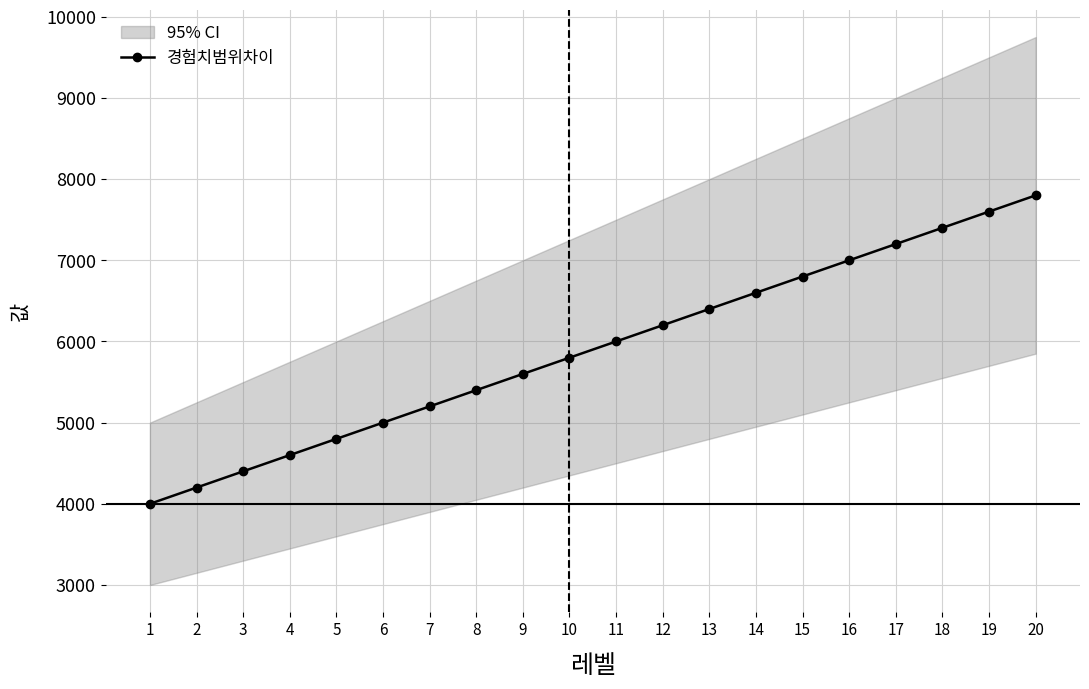

True or false: the data shows 6600 at 14.

True